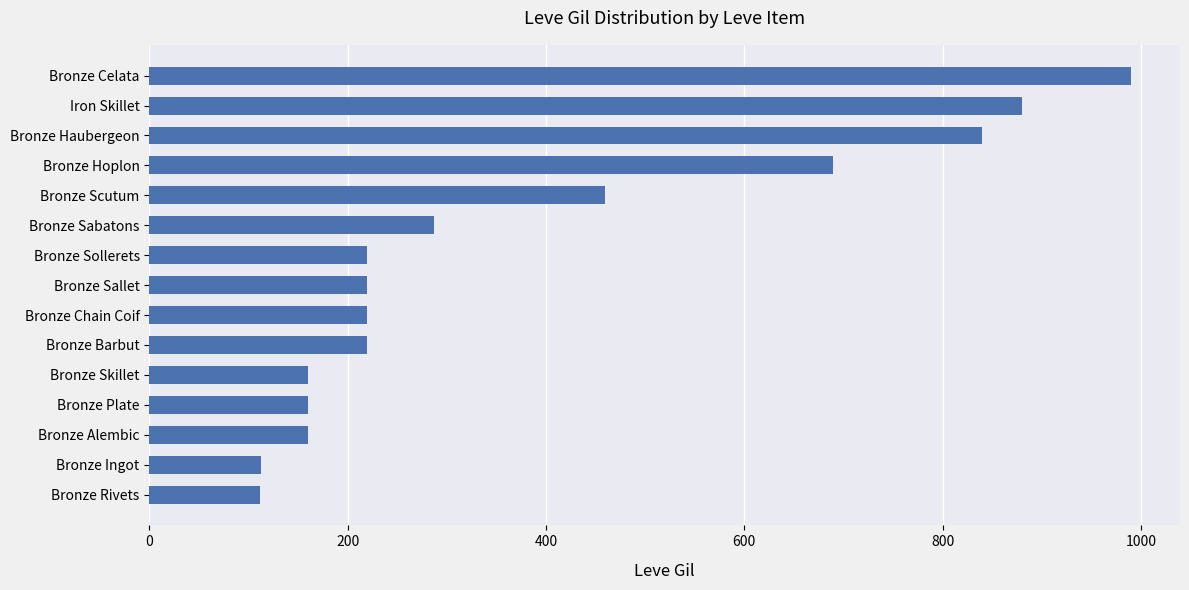

What is the ratio of the value at Bronze Ingot to the value at Bronze Rivets?

1.0